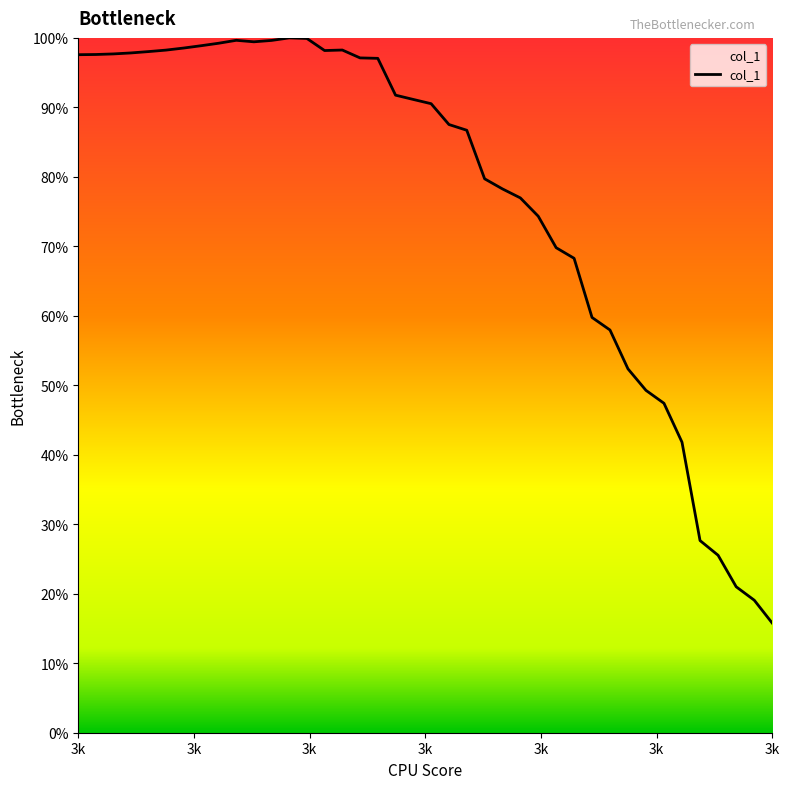

What is the greatest value displayed?

100.0